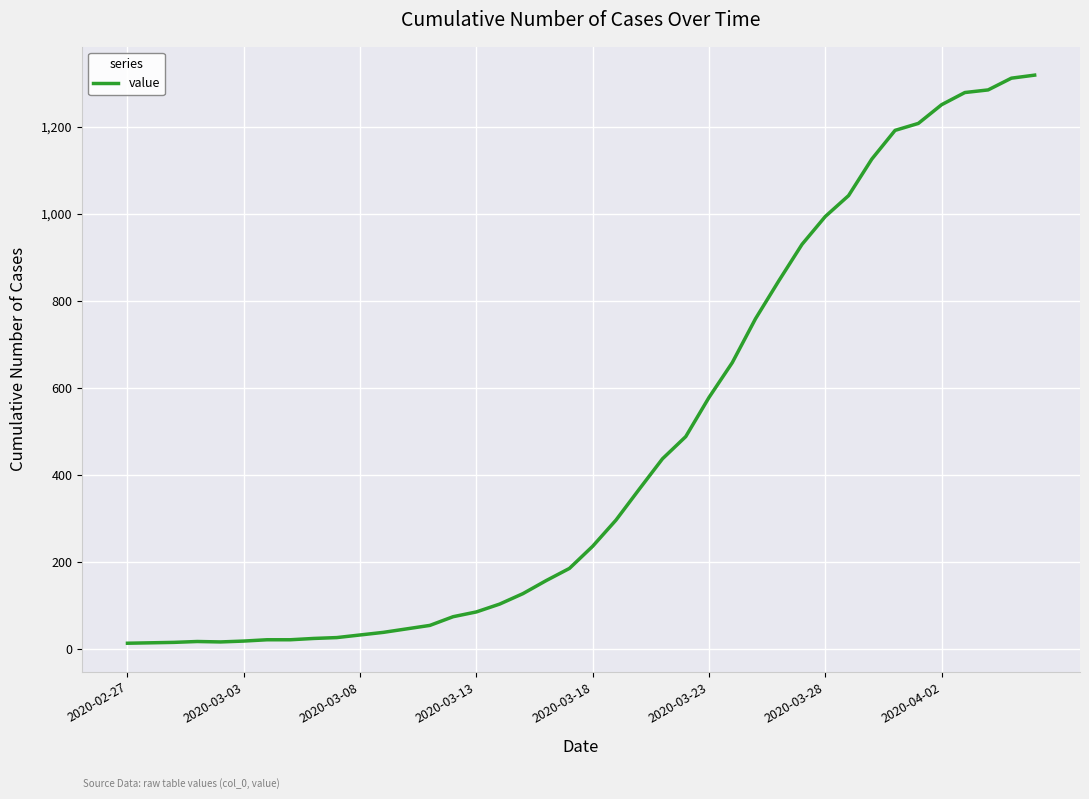

What is the difference between the maximum and minimum values?

1306